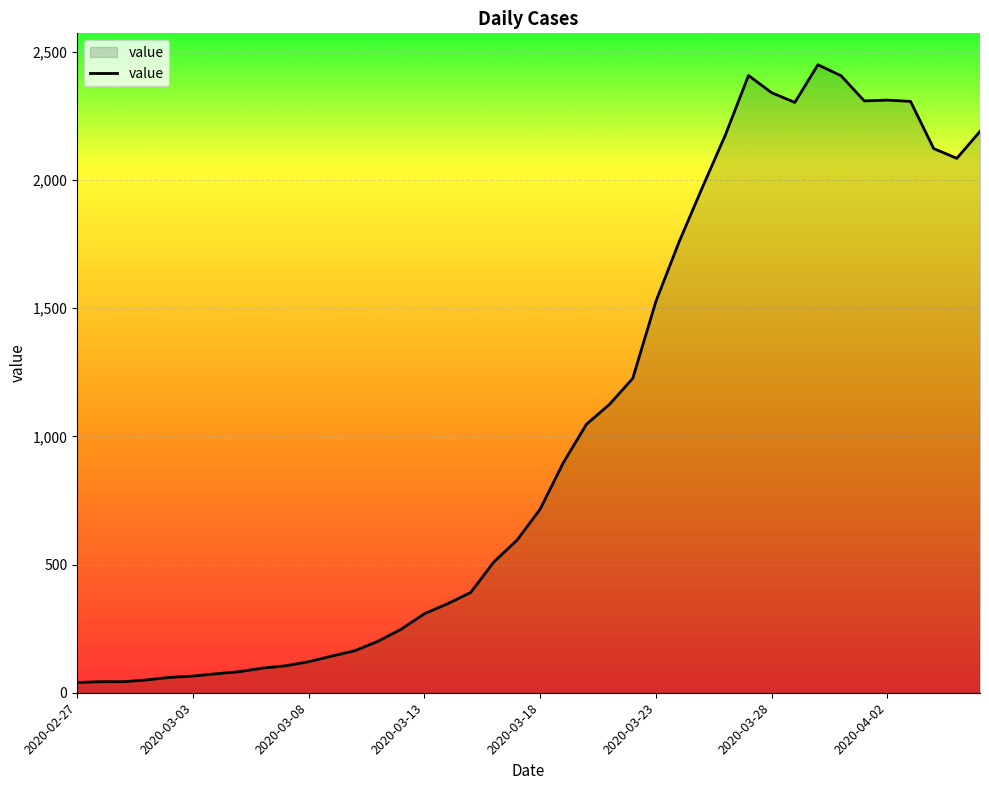

What is the greatest value displayed?

2449